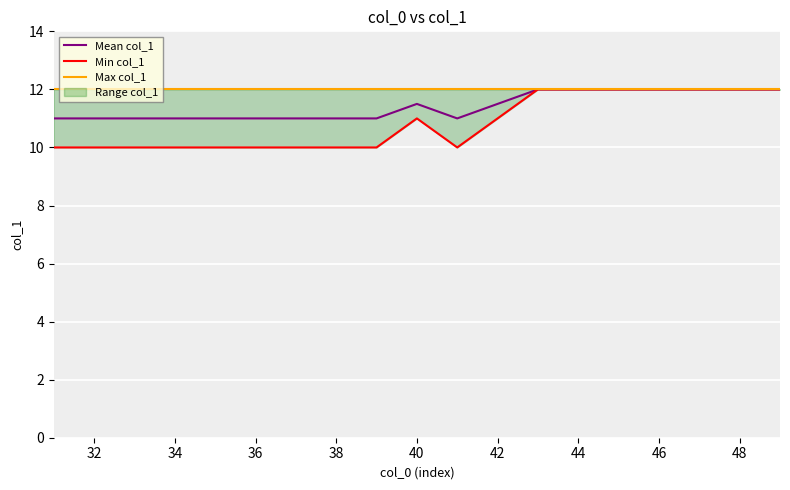

Is it true that Mean col_1 equals 11.5 at 40?

True